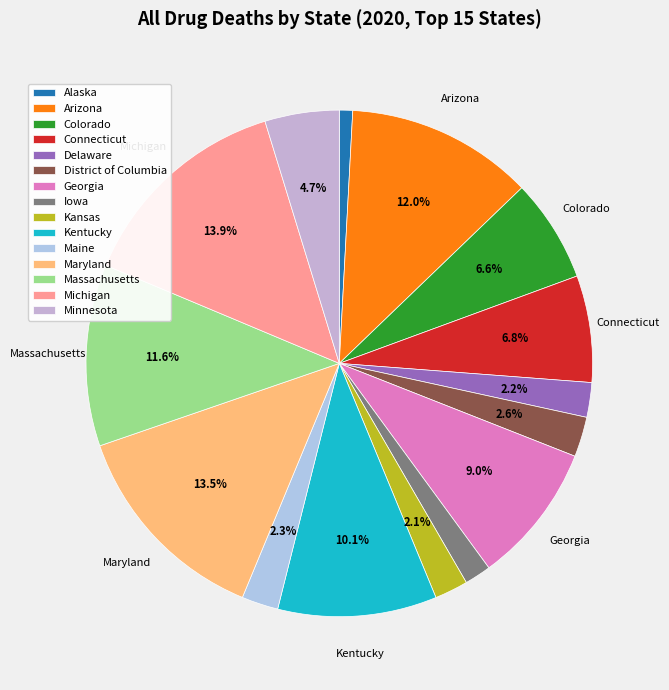

What percentage is the Delaware slice, to the nearest percent?

2%